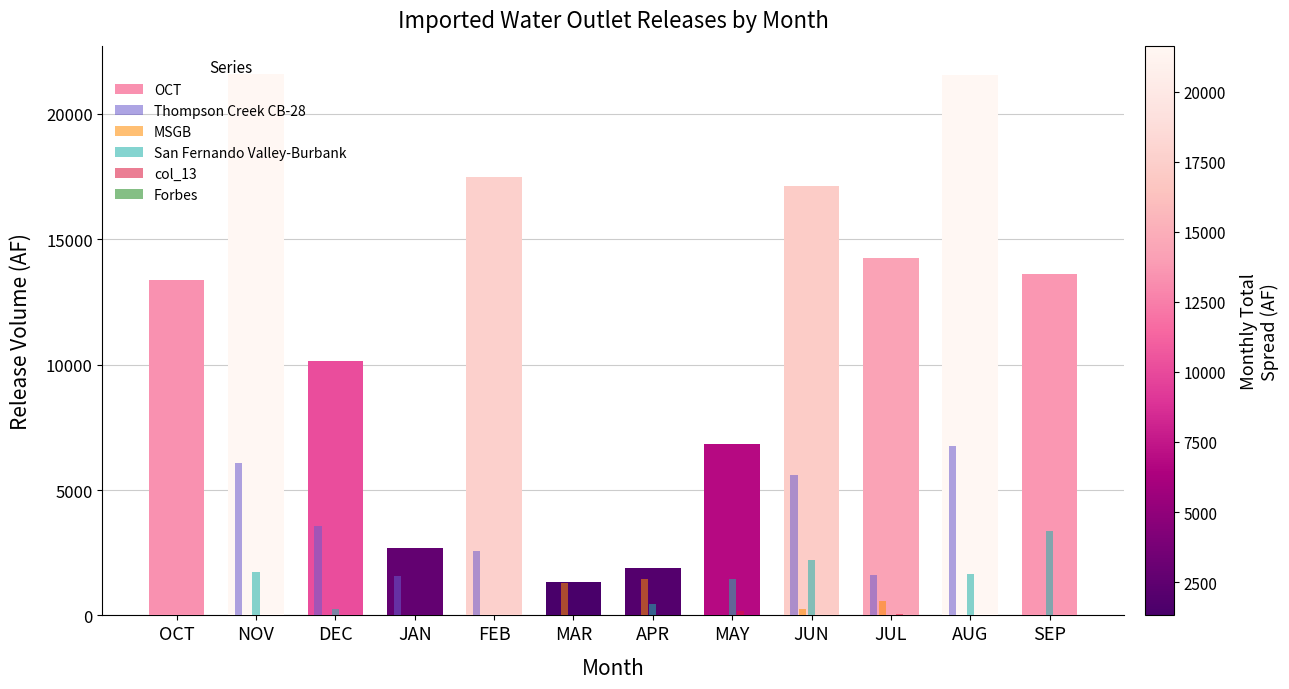

Rank the series at APR from lowest to highest value.

Thompson Creek CB-28, col_13, Forbes, San Fernando Valley-Burbank, MSGB